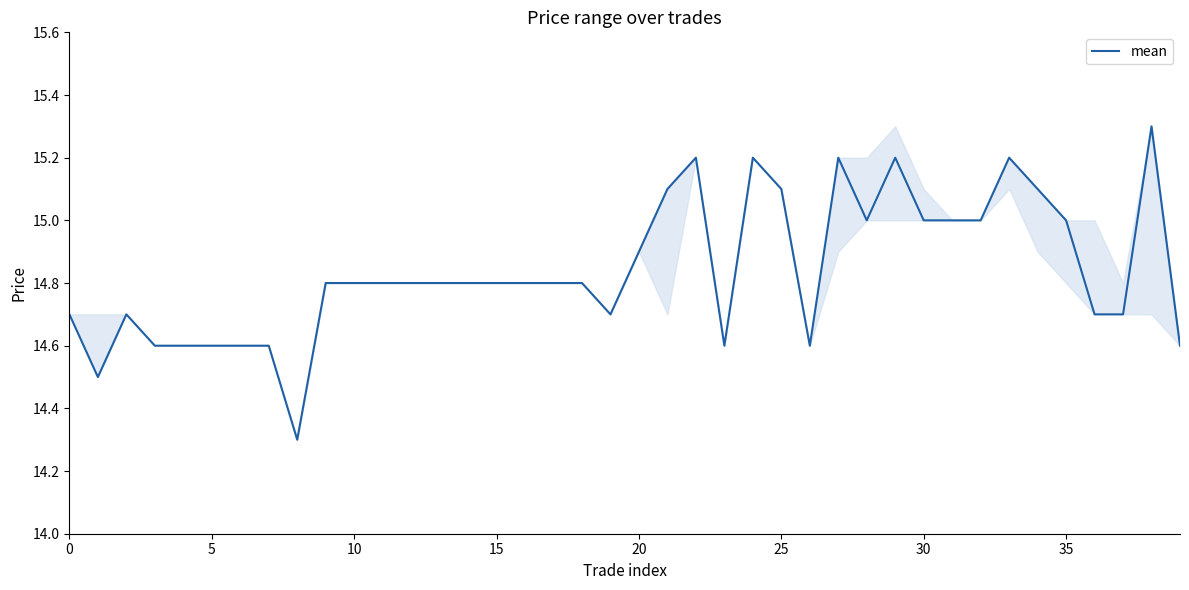

What is the smallest value displayed?

14.3